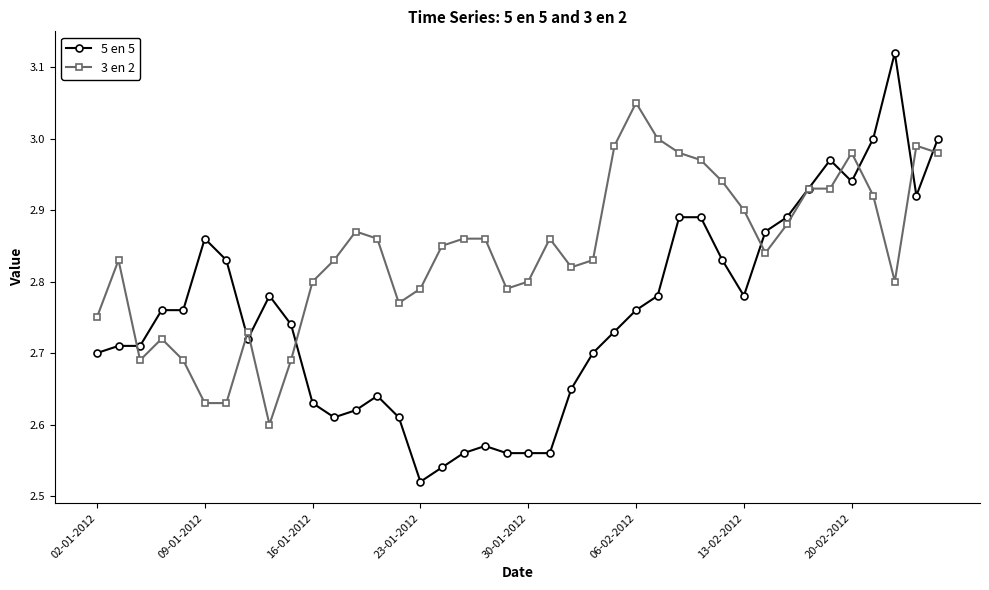

True or false: 3 en 2 has more than 1 interior local peaks.

True